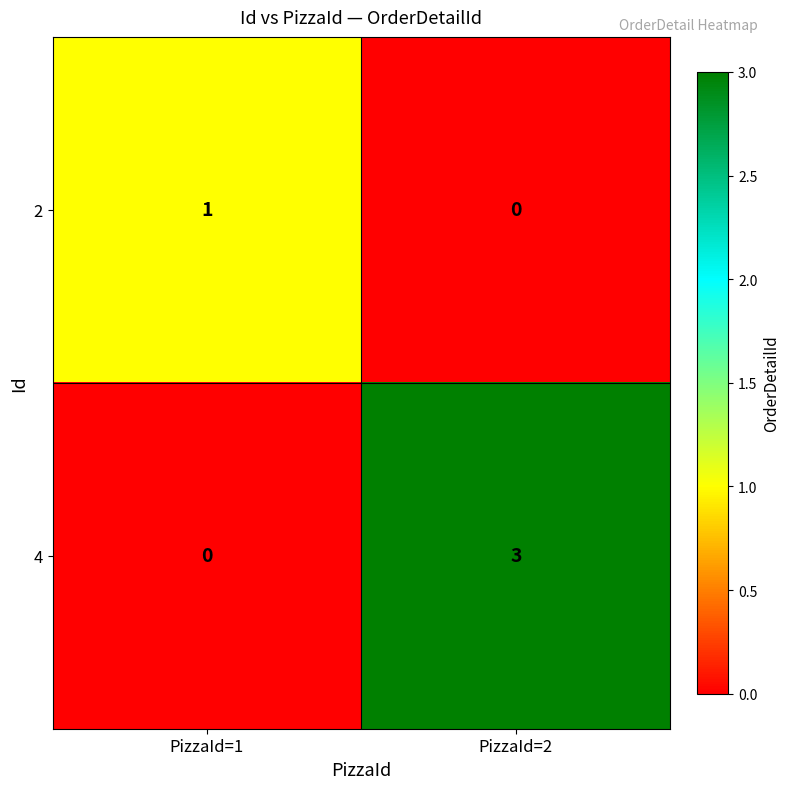

How many values in 4 are above zero?

1